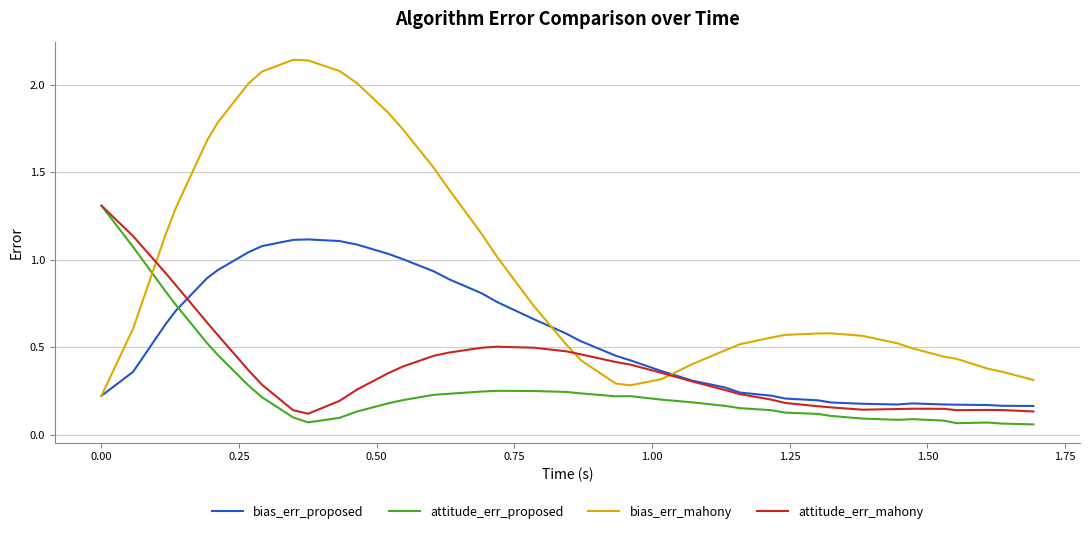

After their last crossing, which series has the higher values: bias_err_mahony or attitude_err_proposed?

bias_err_mahony